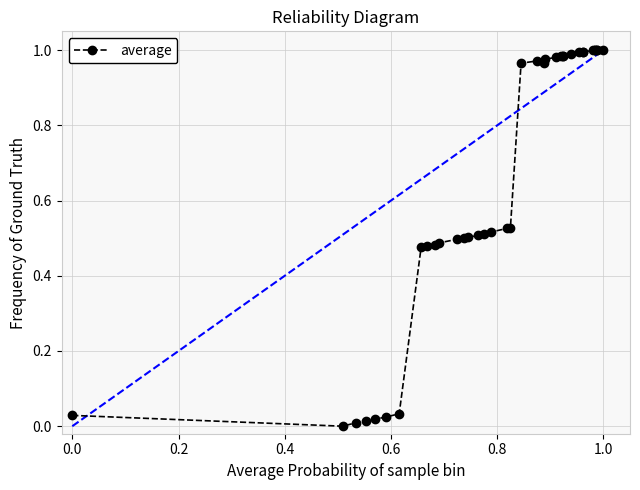

What is the average value?

0.6